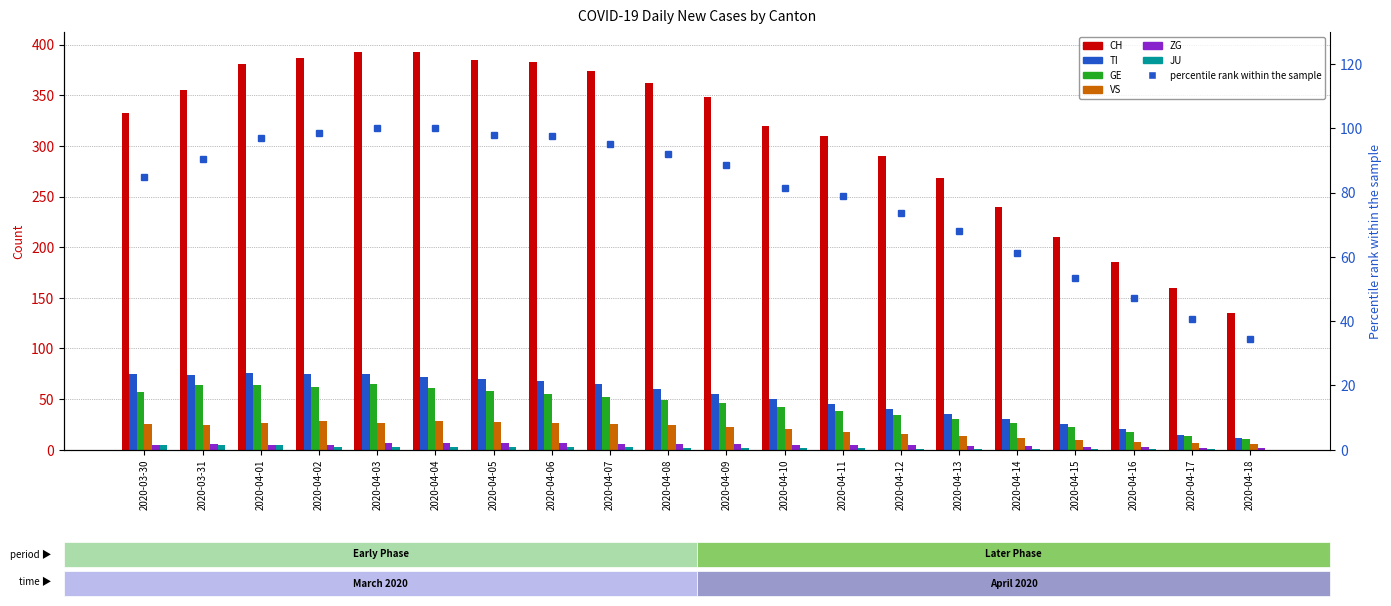

Where does the ZG series first go above 5?

2020-03-31